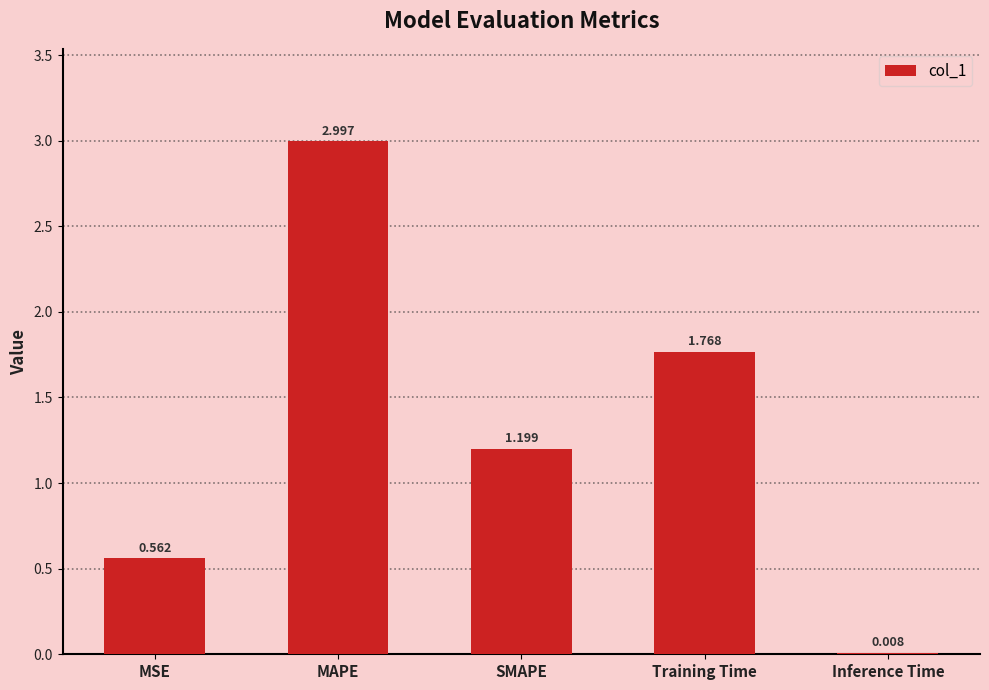

Which label corresponds to the largest value in the chart?

MAPE